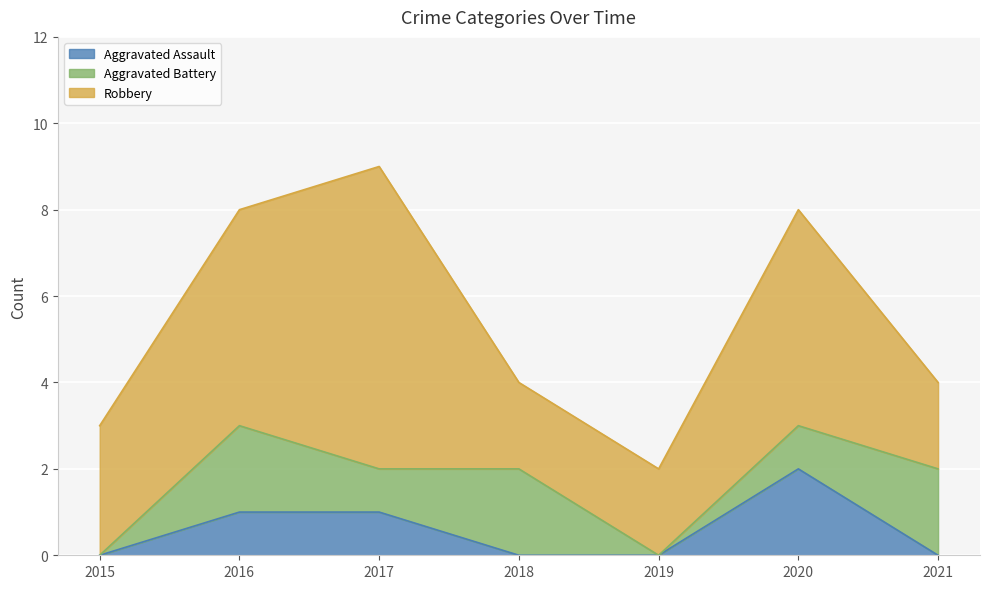

Reading left to right, transcribe all the data shown in this chart.

Aggravated Assault: 2015=0	2016=1	2017=1	2018=0	2019=0	2020=2	2021=0
Aggravated Battery: 2015=0	2016=2	2017=1	2018=2	2019=0	2020=1	2021=2
Robbery: 2015=3	2016=5	2017=7	2018=2	2019=2	2020=5	2021=2